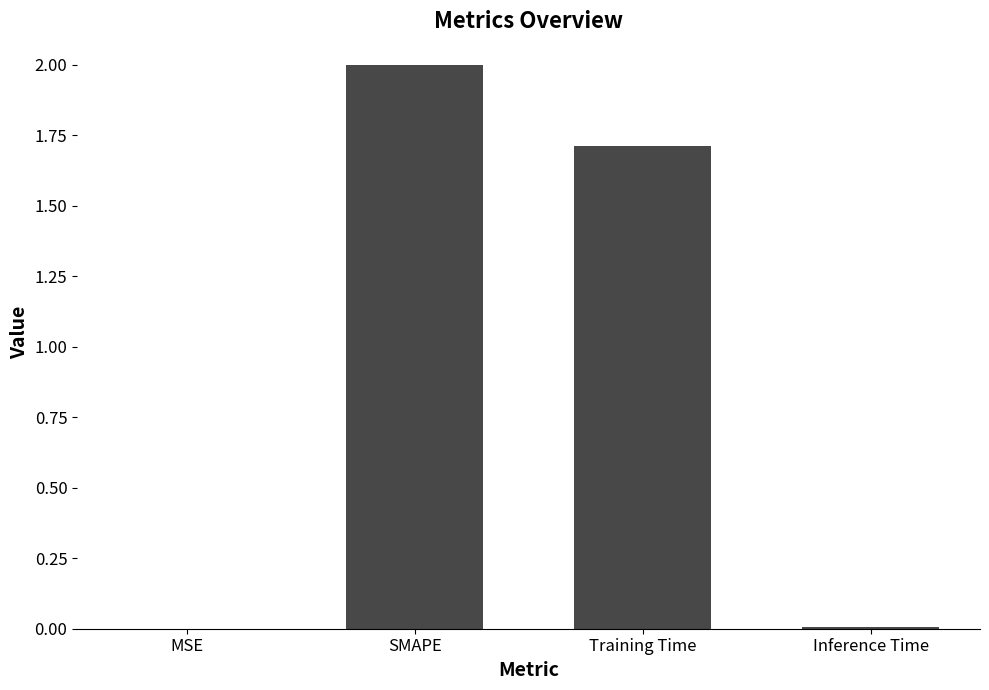

What is the sum of all values?

3.7